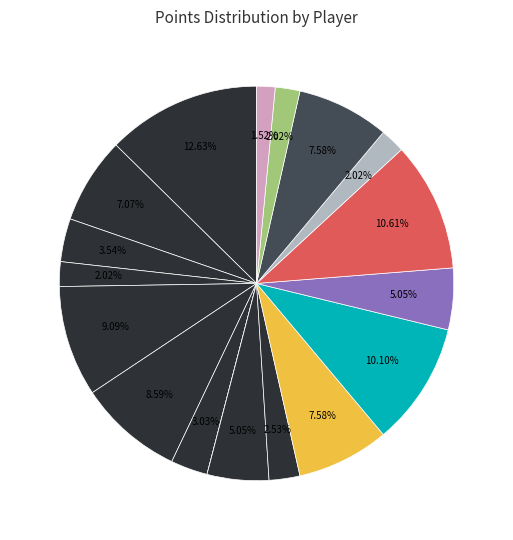

Rank the categories by value from highest to lowest.

lopezbr01, hansbty01, hibbero01, harride01, alstora01, murphtr01, dunlemi02, leeco01, rushbr01, fordtj01, douglch01, willite01, jonesda02, boonejo01, watsoea01, fosteje01, headlu01, battito01, hassetr01